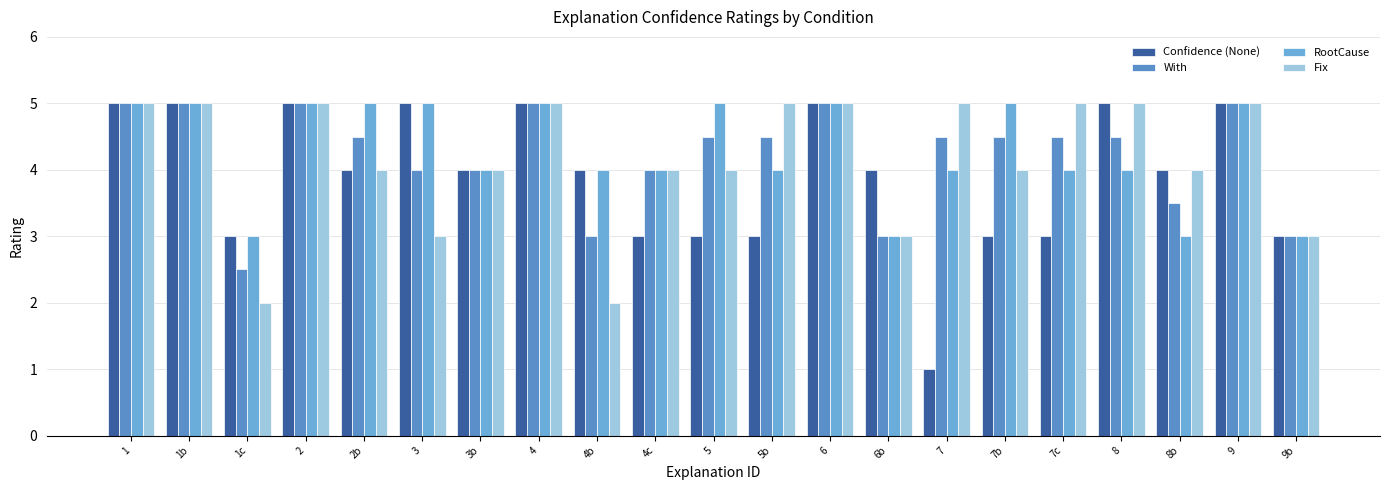

What are all the series names shown in the legend?

Confidence (None), With, RootCause, Fix